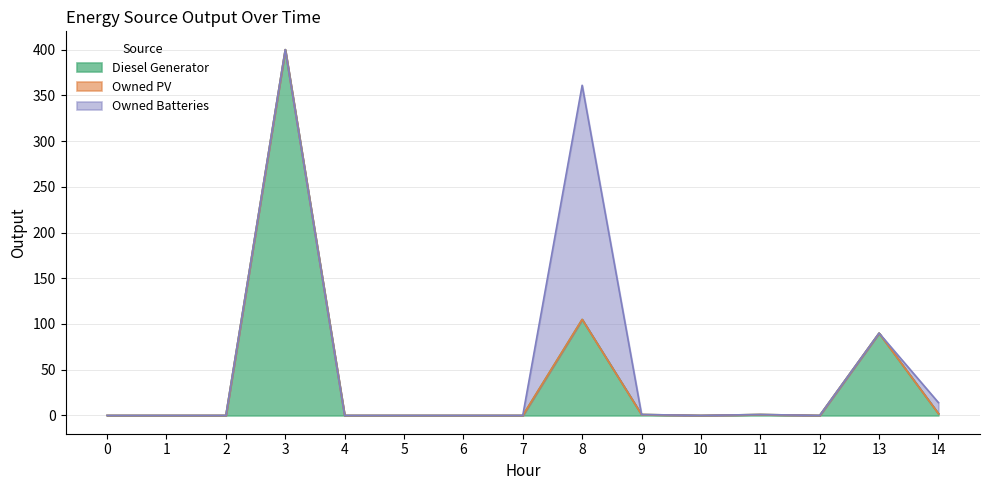

True or false: Diesel Generator and Owned PV cross at least once.

False